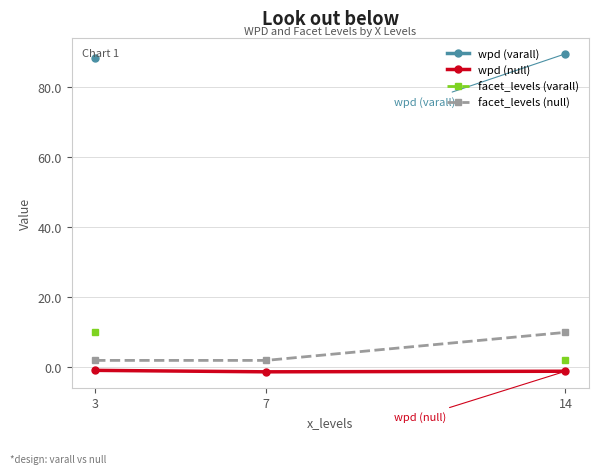

True or false: wpd (varall) has a value of 89.5 at 14.

True